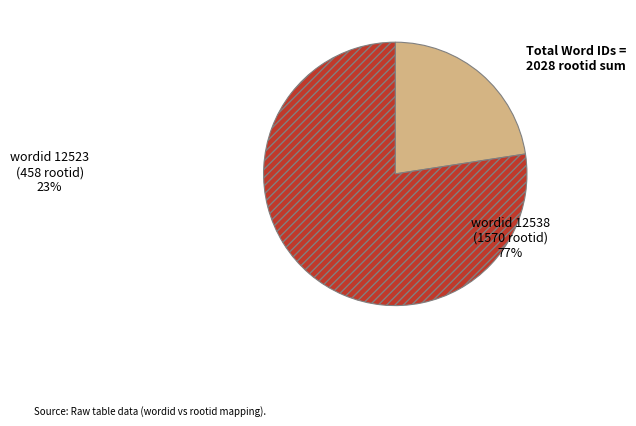

Is there any slice that represents more than half of the pie?

Yes